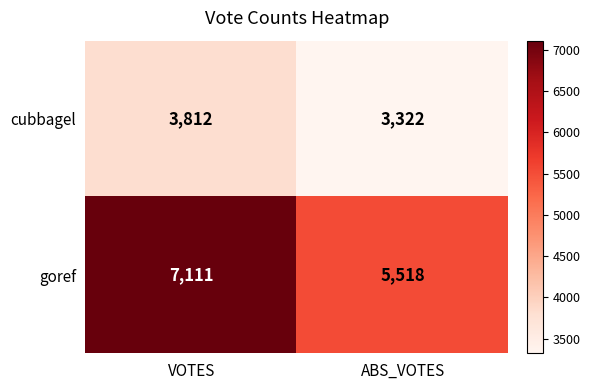

The value of cubbagel at ABS_VOTES is 4889. True or false?

False